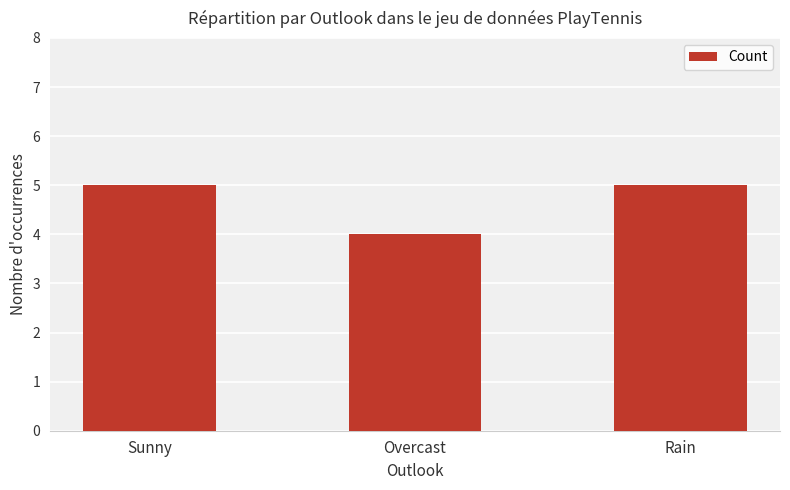

Approximately how many times larger is the value at Sunny compared to Overcast?

1.2